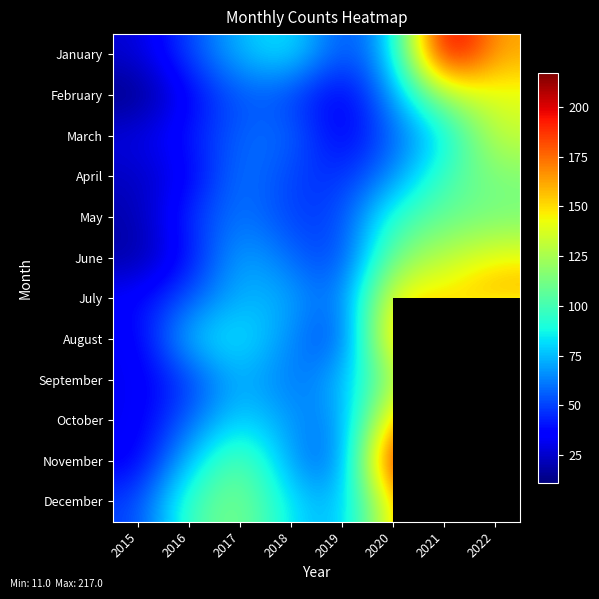

What is the minimum value for March?

29.0